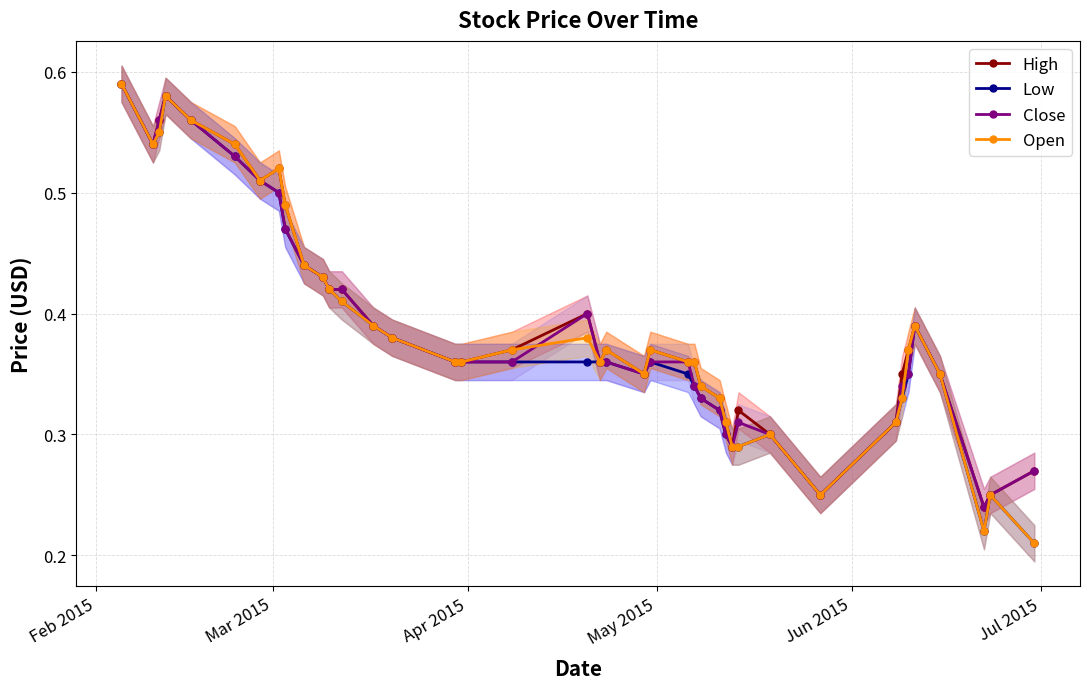

Count the Open values in the range 0 to 1.

40